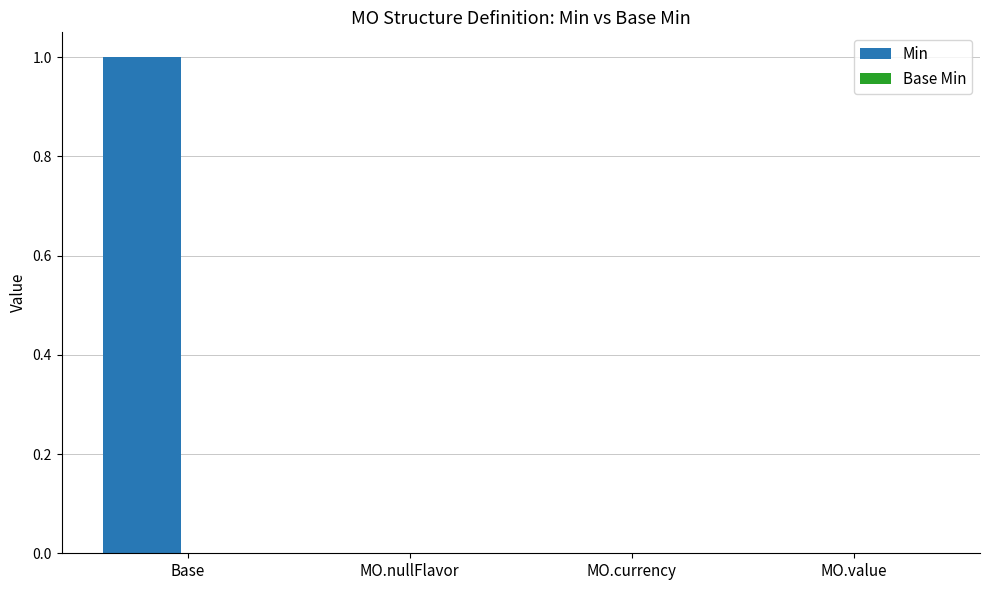

Which has a higher value, Base or MO.currency?

Base